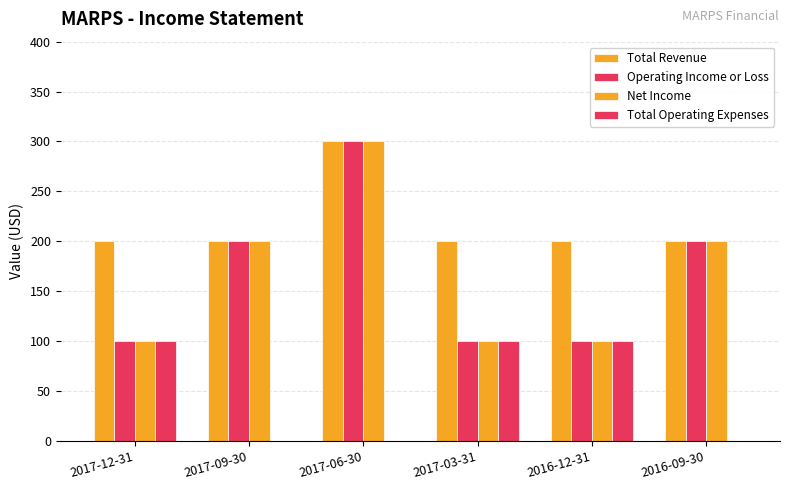

How many series are shown in this chart?

4